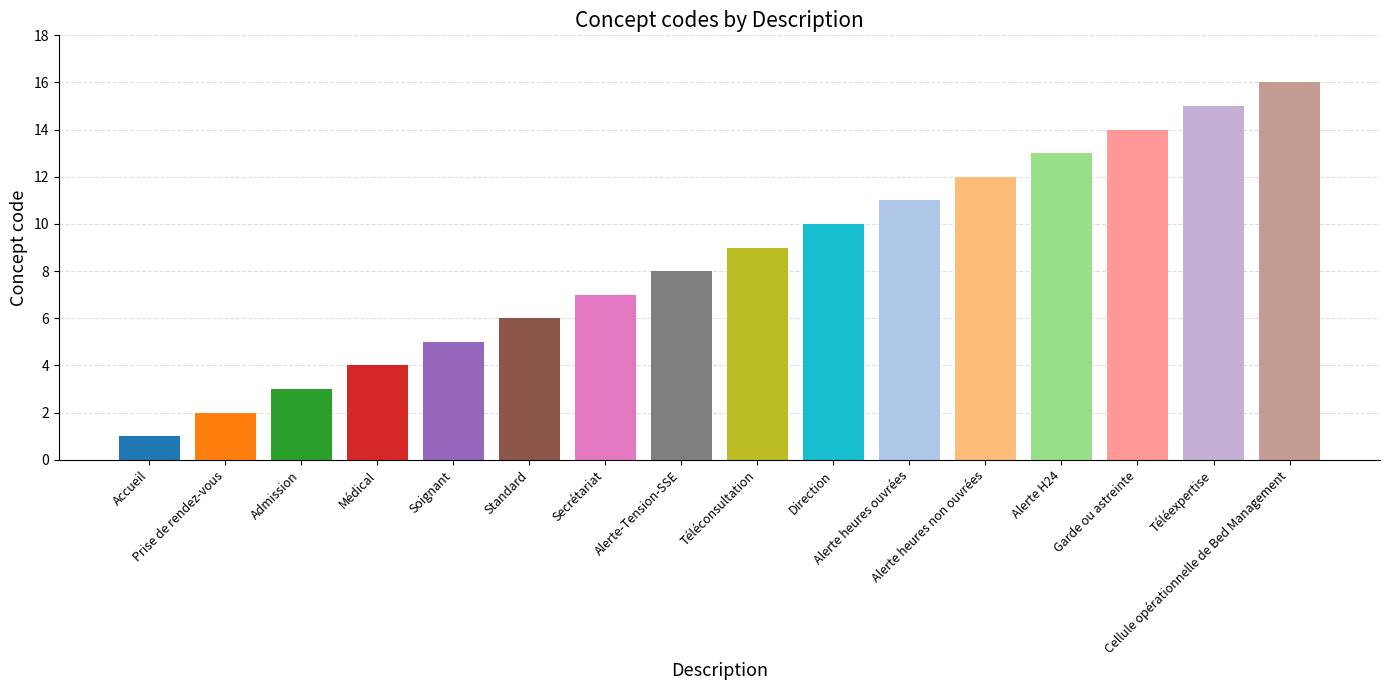

Reading left to right, list all the values displayed in this chart.

Accueil=1	Prise de rendez-vous=2	Admission=3	Médical=4	Soignant=5	Standard=6	Secrétariat=7	Alerte-Tension-SSE=8	Téléconsultation=9	Direction=10	Alerte heures ouvrées=11	Alerte heures non ouvrées=12	Alerte H24=13	Garde ou astreinte=14	Téléexpertise=15	Cellule opérationnelle de Bed Management=16